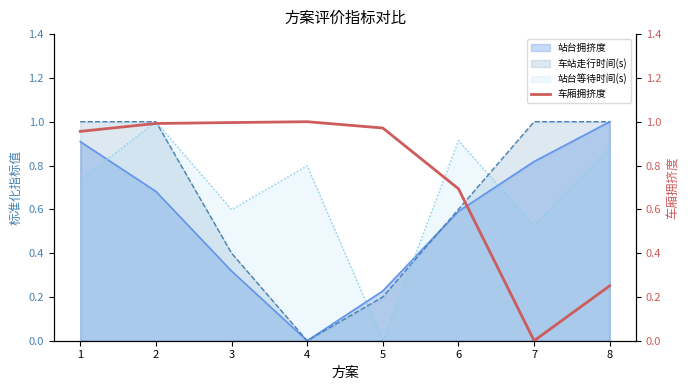

Which category has the highest value across all series?

4